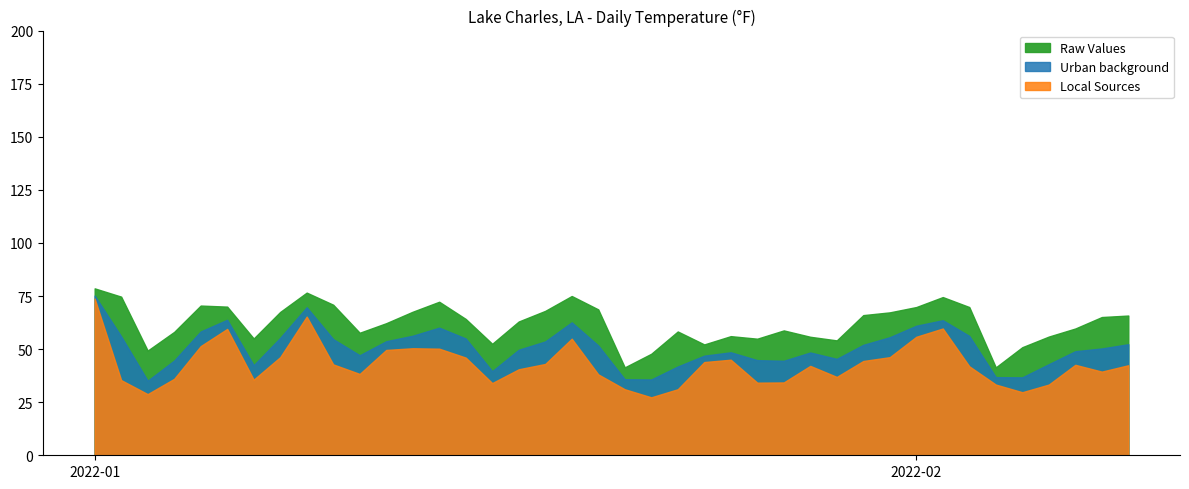

Is it true that MAX equals 56.1 at 2022-01-25?

True